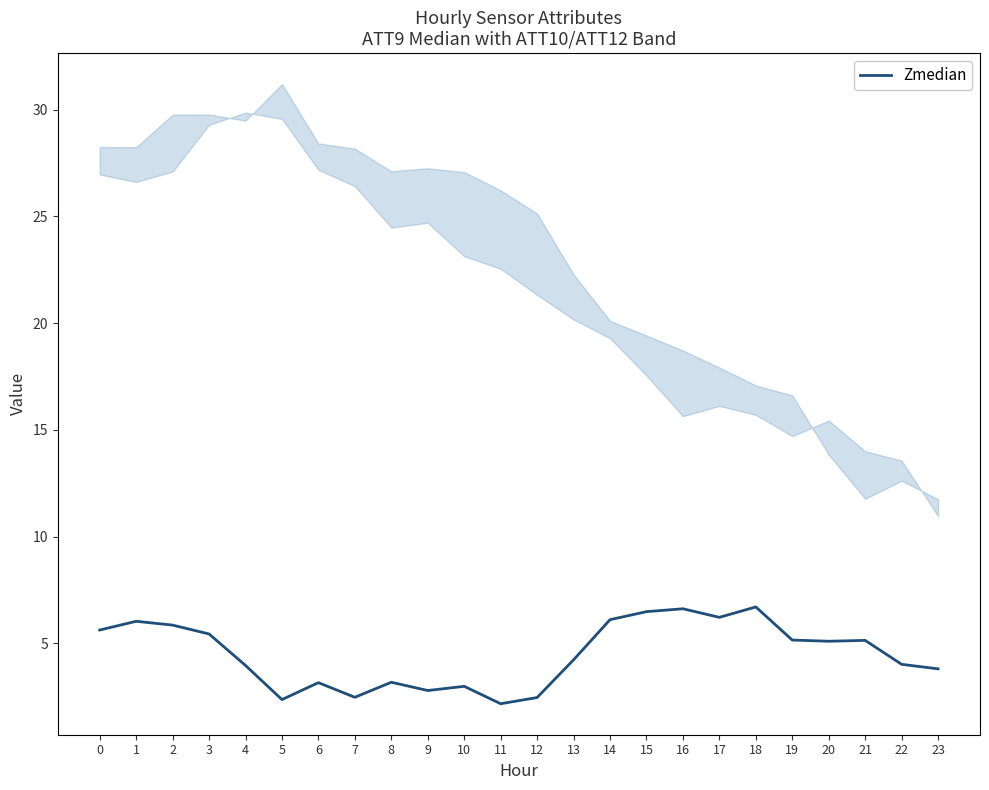

List the labels in order of value, largest first.

18, 16, 15, 17, 14, 1, 2, 0, 3, 19, 21, 20, 13, 22, 4, 23, 8, 6, 10, 9, 7, 12, 5, 11